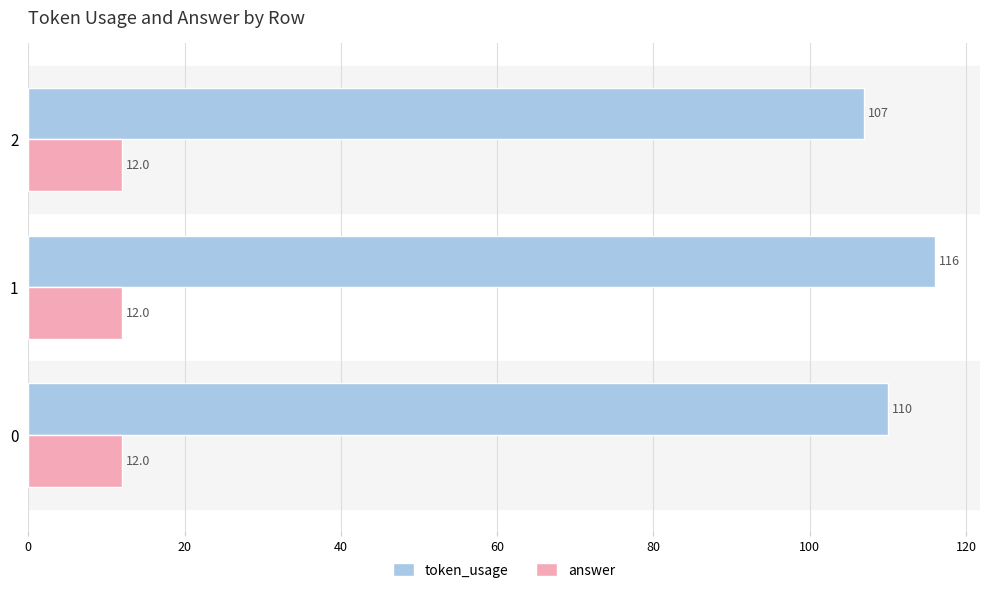

How many token_usage values are between 107 and 116?

3